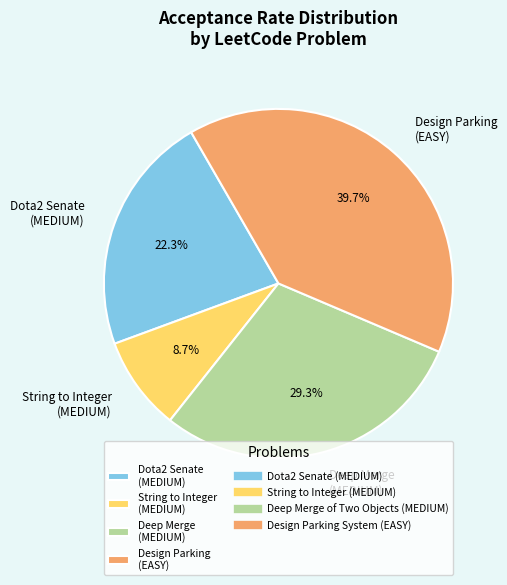

Which category has the smallest portion of the pie?

String to Integer (MEDIUM)